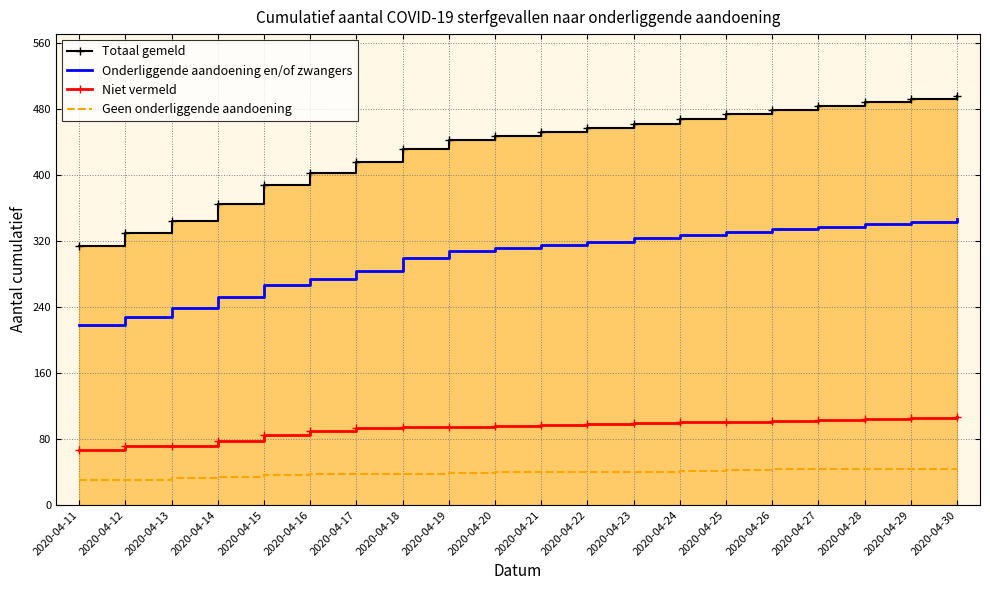

The value of Totaal gemeld at 2020-04-17 is 415. True or false?

True